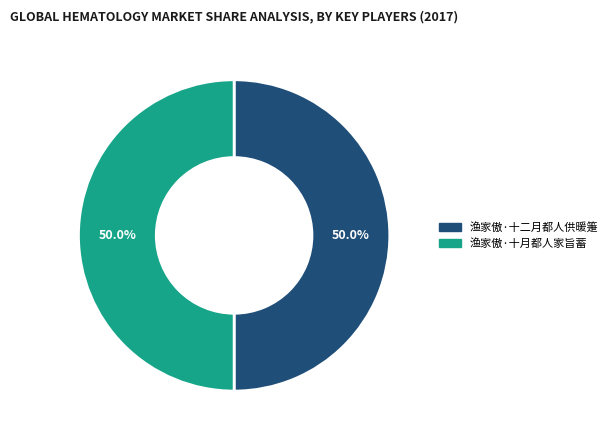

Is the sum of 渔家傲·十月都人家旨蓄 and 渔家傲·十二月都人供暖箑 greater than half?

Yes